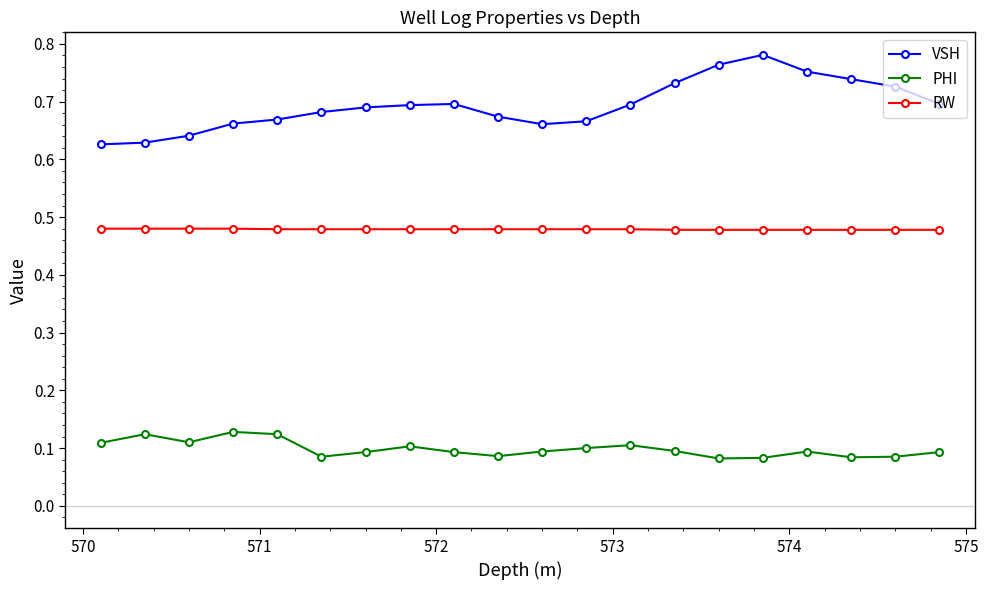

Rank the series by their maximum value, from highest to lowest.

VSH, RW, PHI